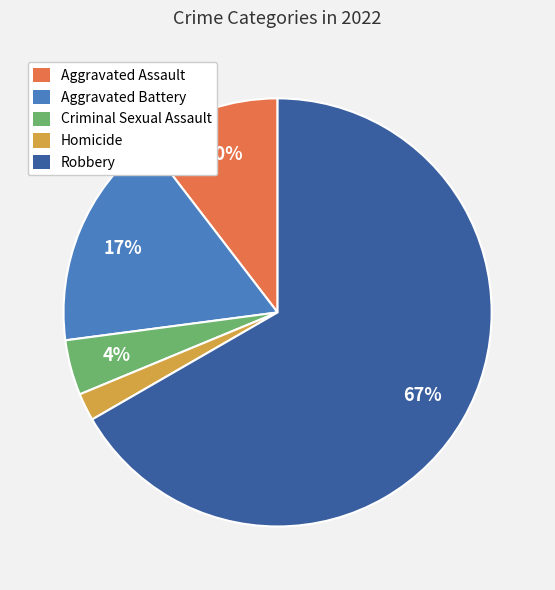

Do Homicide and Criminal Sexual Assault together represent more than half of the pie?

No